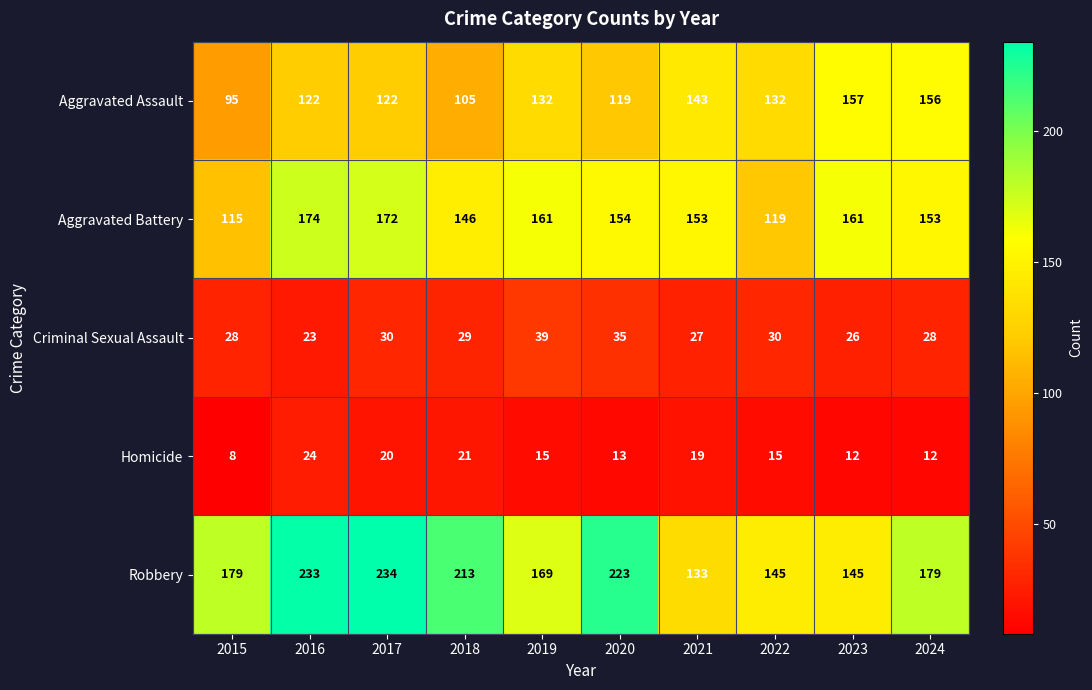

What is the approximate value of Robbery at 2023, to the nearest 5?

145